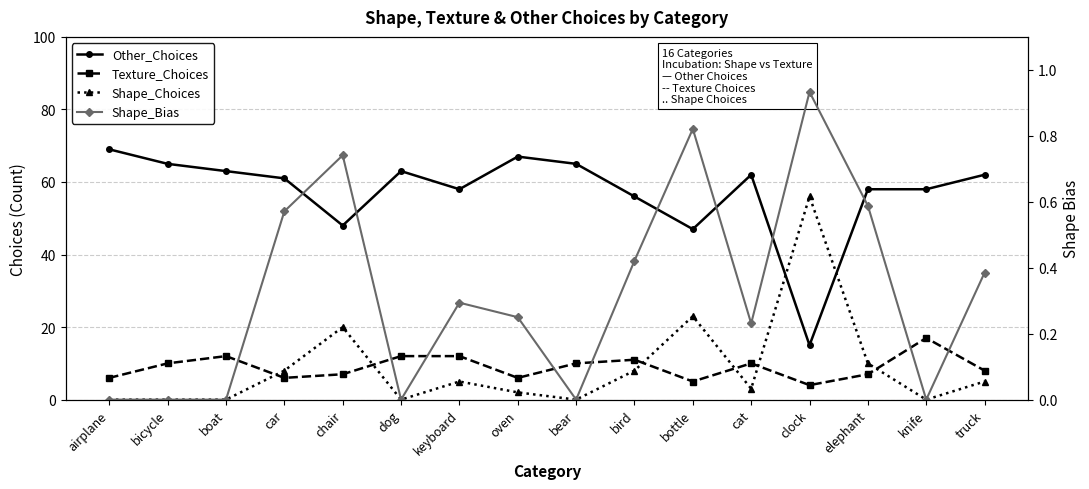

What is the difference between the Shape_Choices values at elephant and dog?

10.0